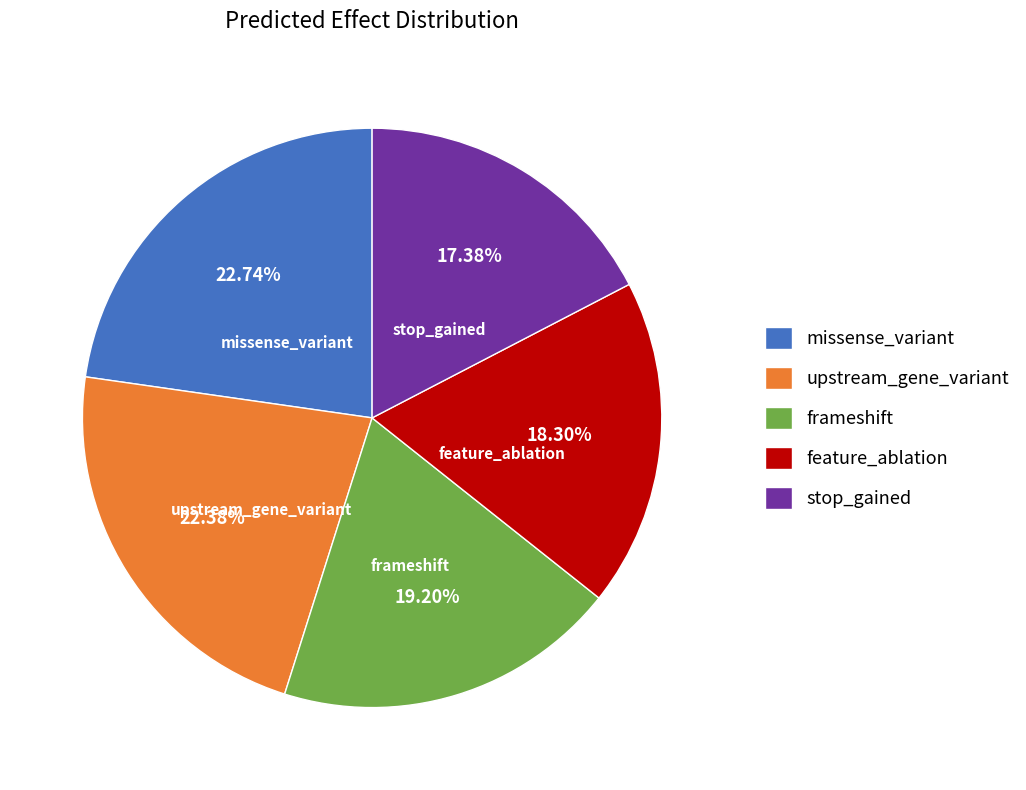

To the nearest percent, what portion does missense_variant represent?

23%